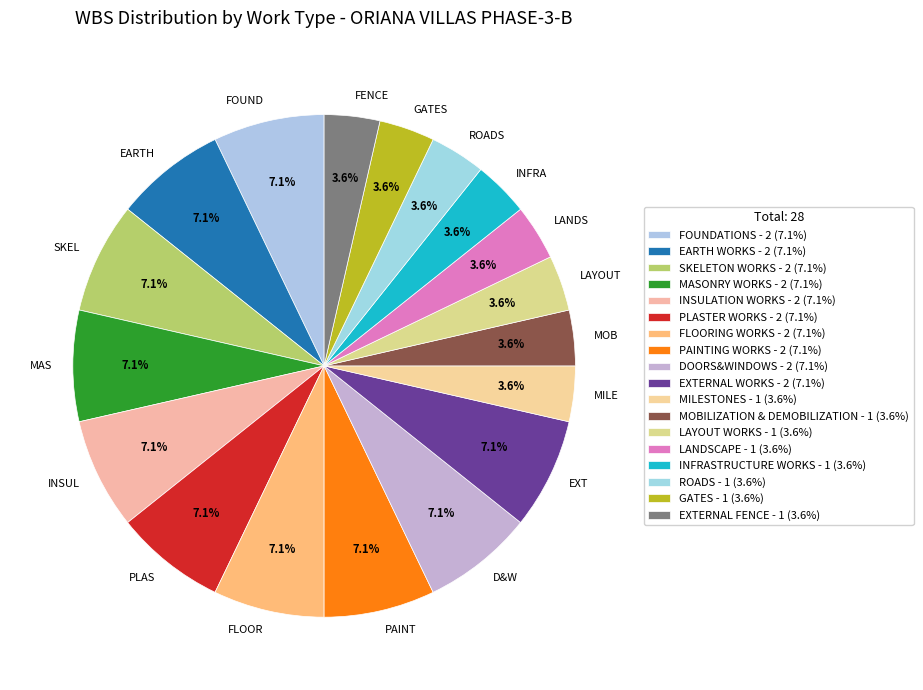

How many slices are in this pie chart?

18